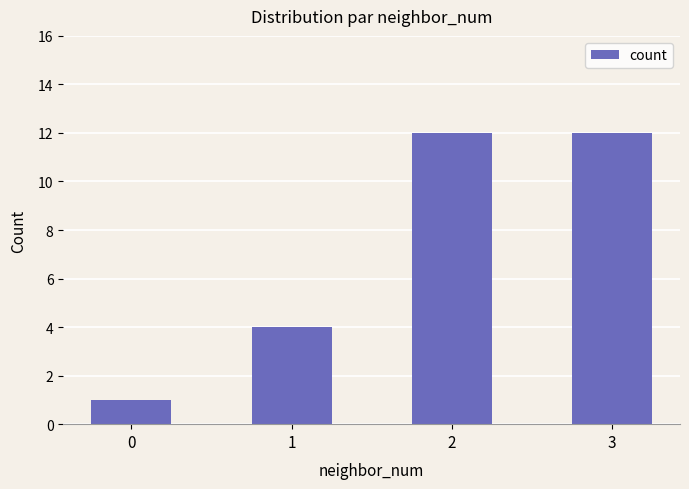

What is the sum of all values?

29